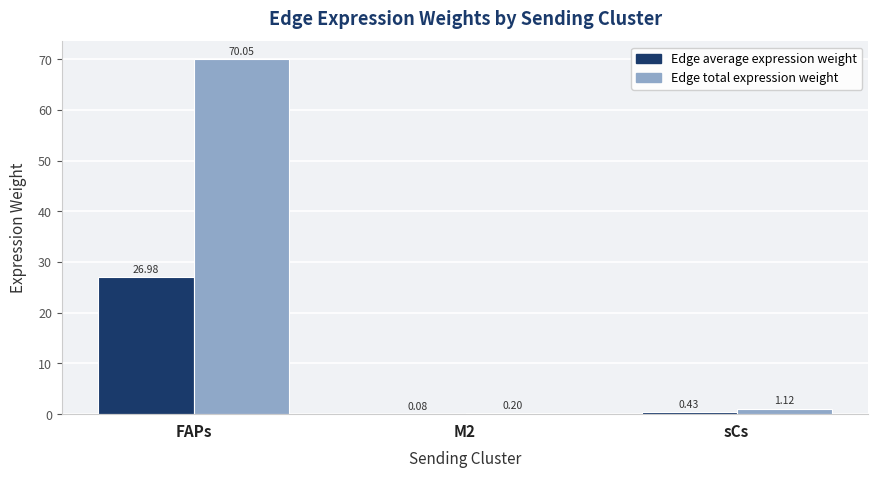

How many distinct data groups are displayed?

2